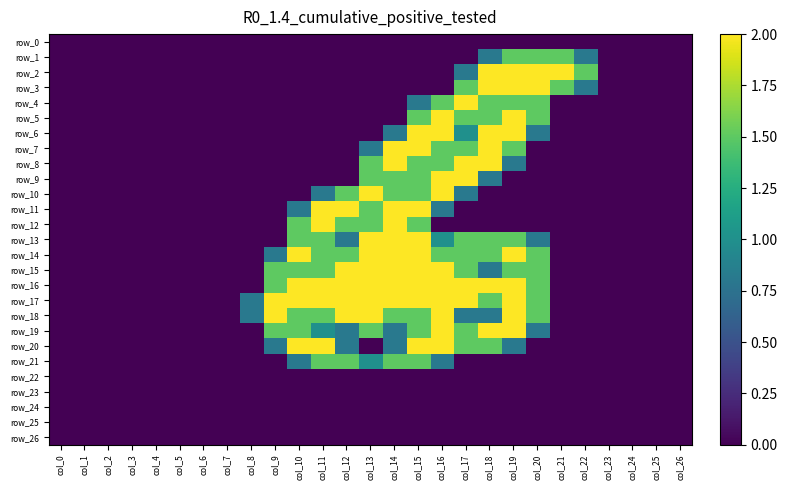

At which category is the sum across all series the highest?

col_15